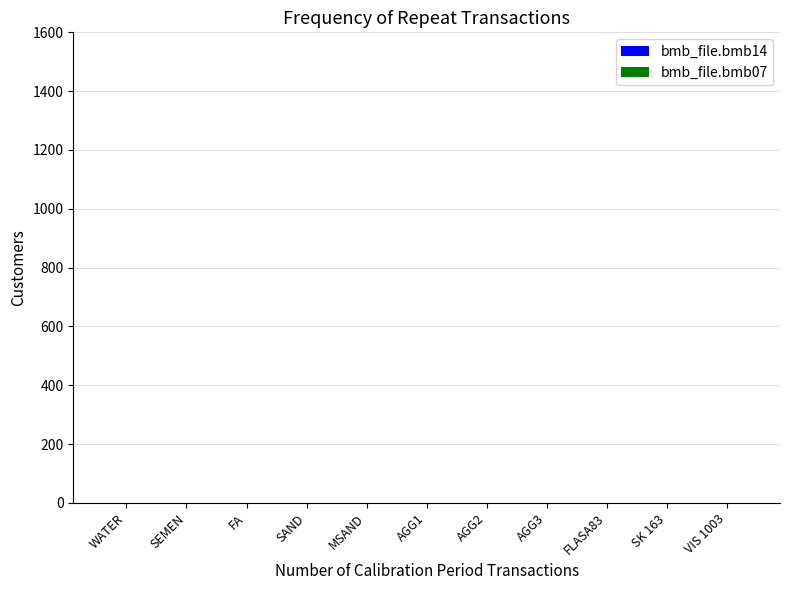

Count the number of categories in the chart.

11